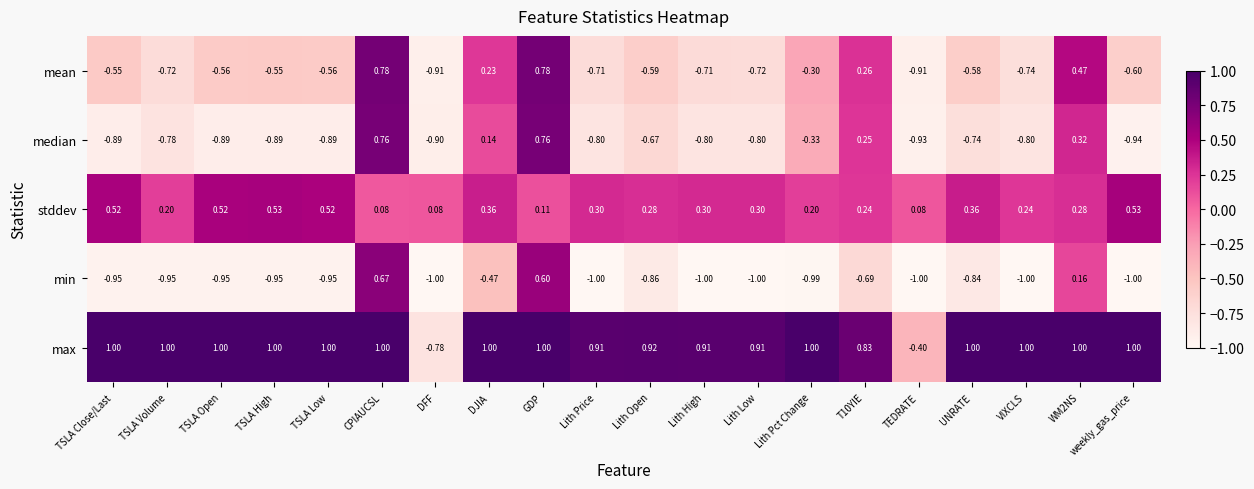

Is the value of max at TSLA Volume greater than the value of median at DJIA?

Yes